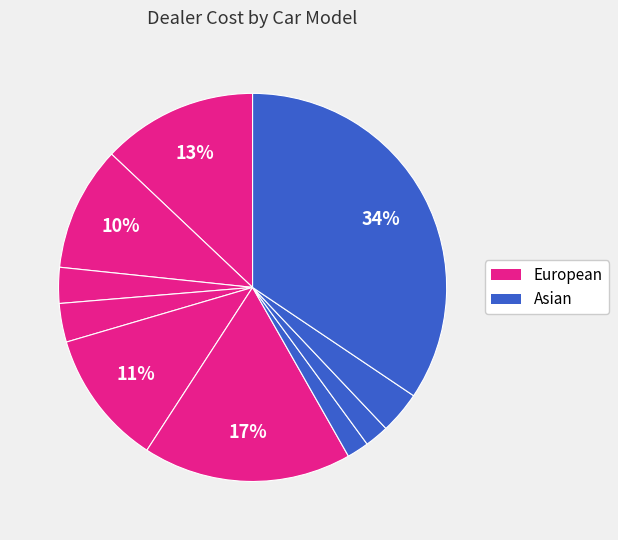

Count the number of slices in the pie.

10